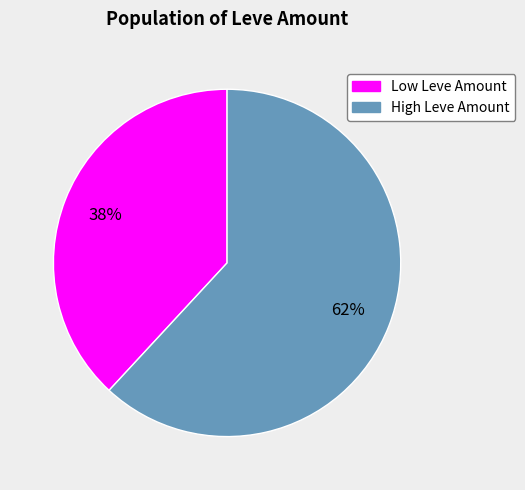

Is there any slice that represents more than half of the pie?

Yes